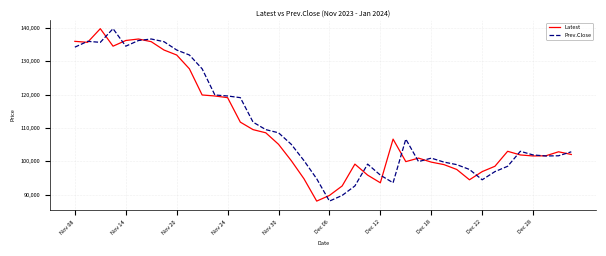

What is the maximum value shown in the chart?

139800